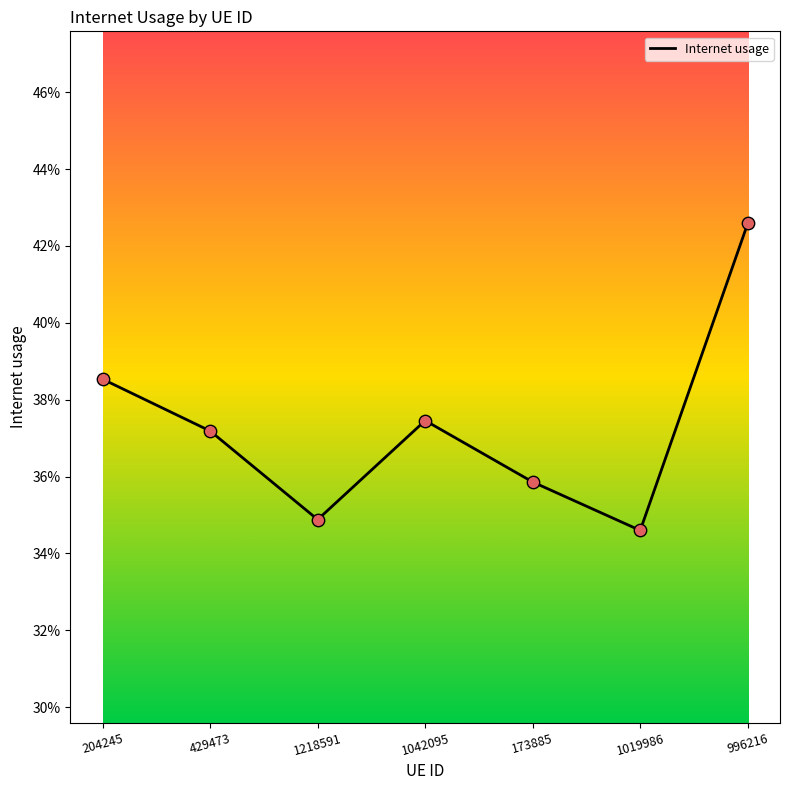

Between 1019986 and 1218591, which is larger?

1218591